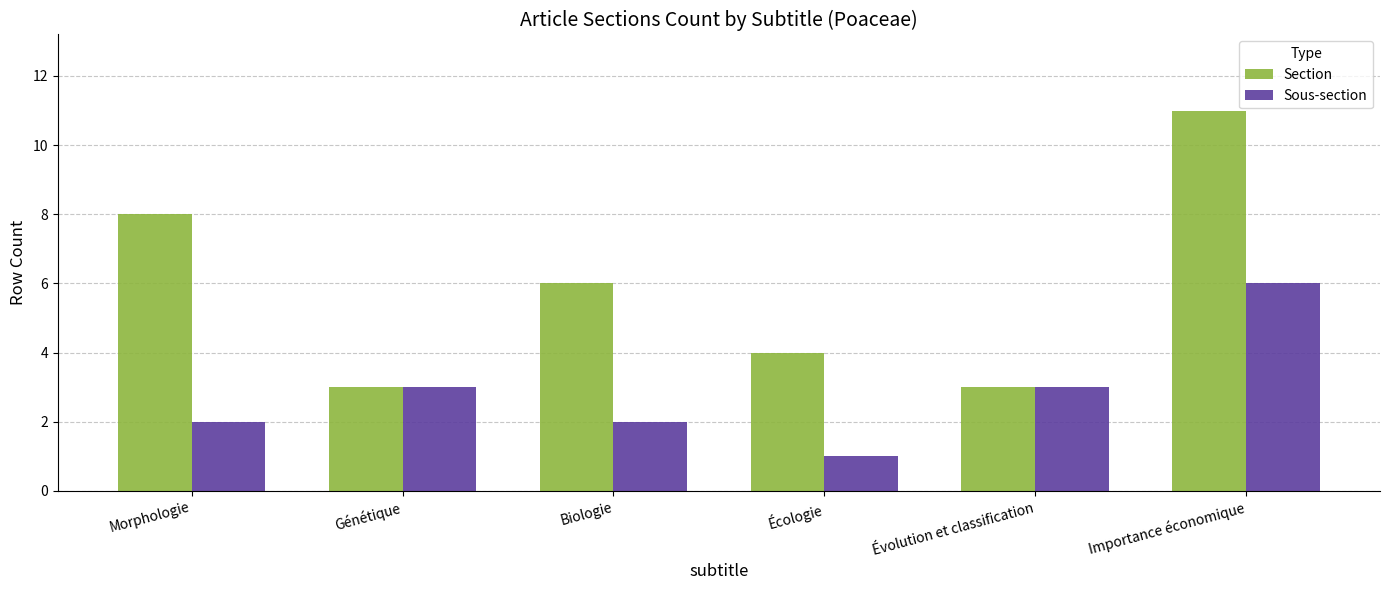

List the series in order of their overall mean, highest first.

Section, Sous-section